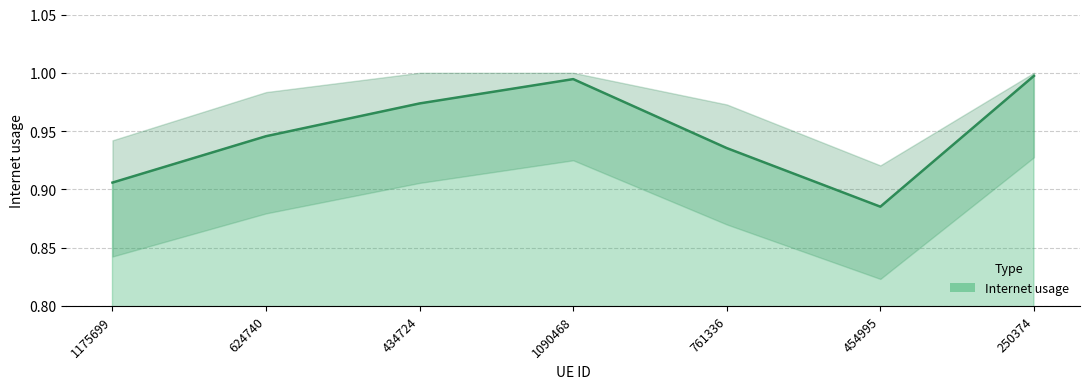

Rank the categories by value from lowest to highest.

454995, 1175699, 761336, 624740, 434724, 1090468, 250374